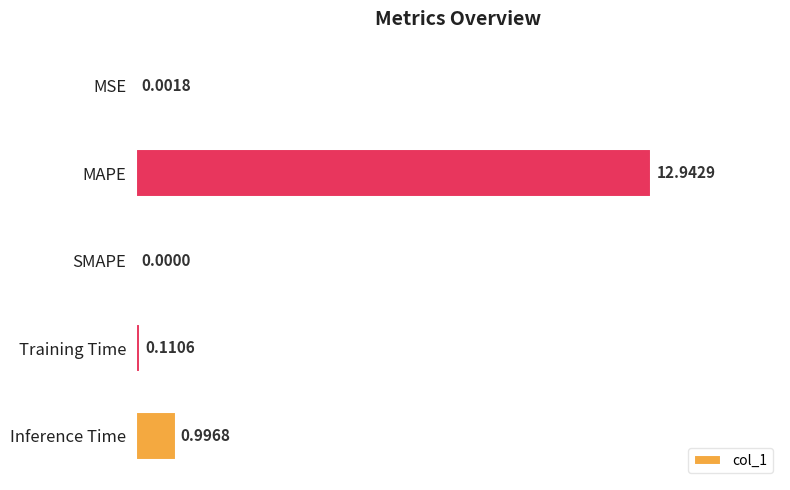

Which label corresponds to the largest value in the chart?

MAPE